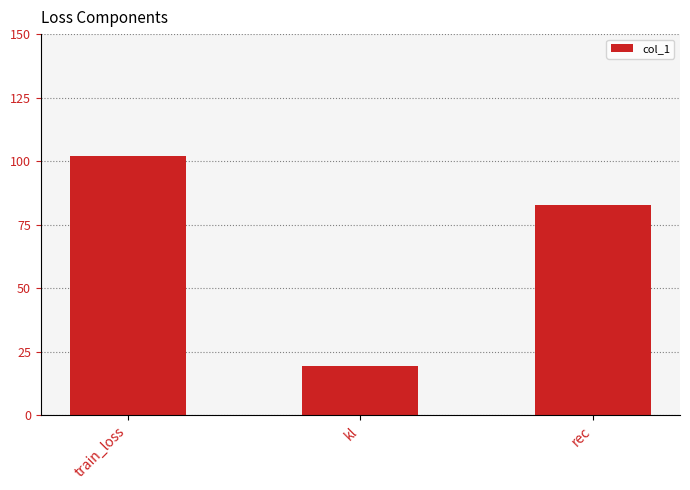

What is the value of the 2nd bar from the left?

19.2